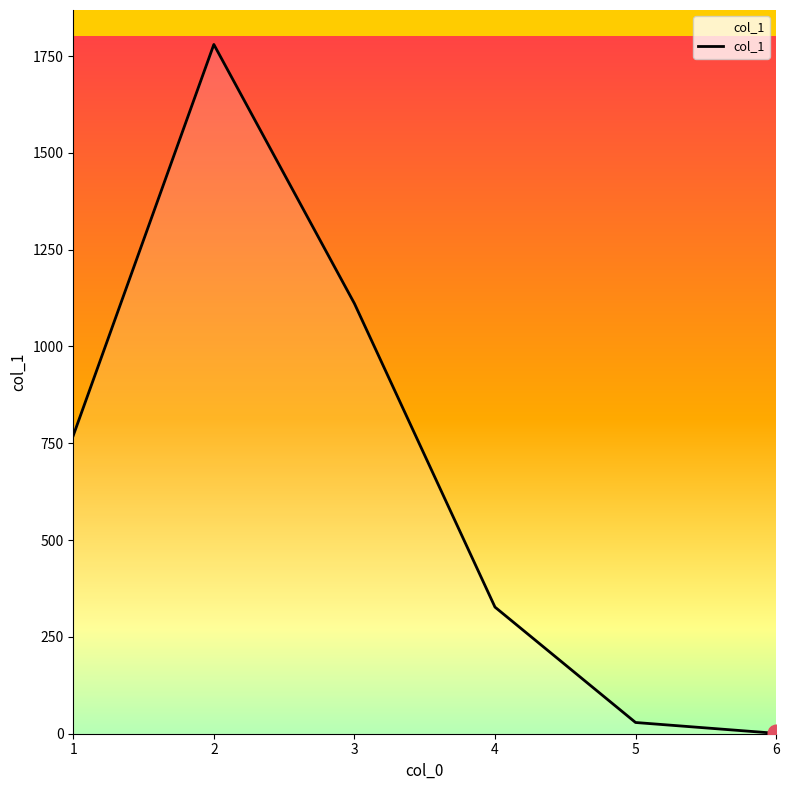

Which category has the highest value across all series?

2